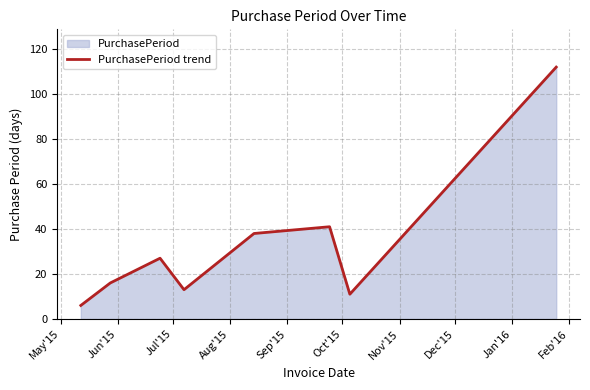

What is the minimum value shown in the chart?

6